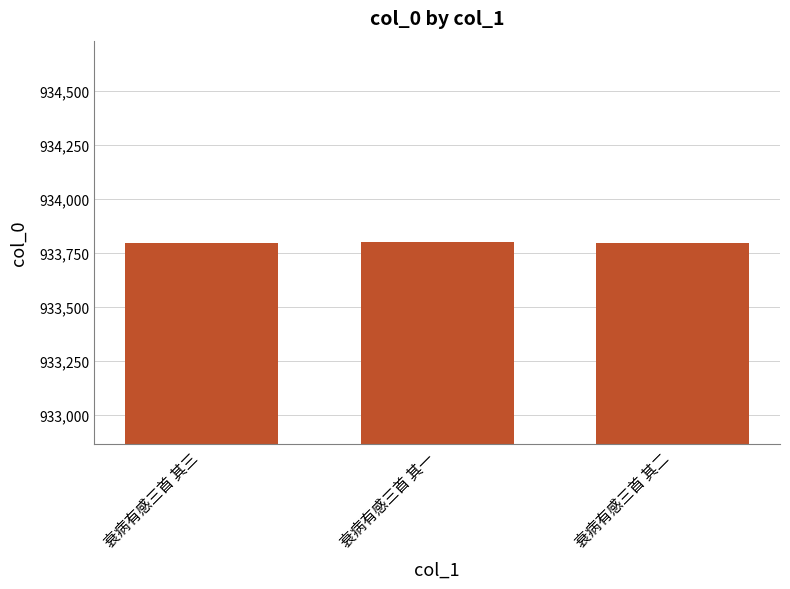

What is the difference between the maximum and minimum values?

2